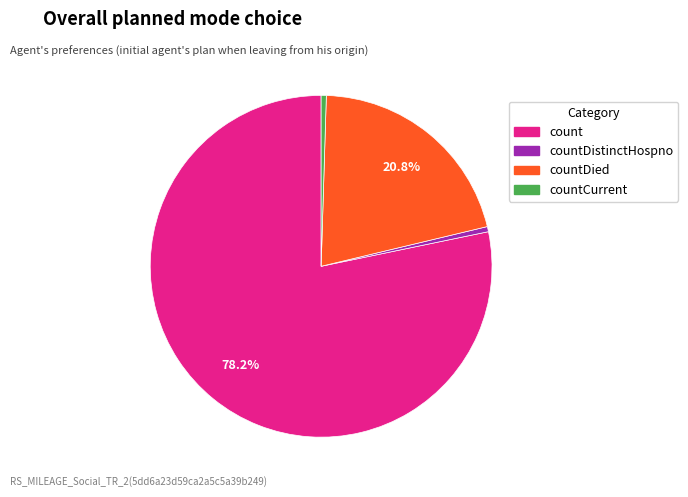

Is there any slice that represents more than half of the pie?

Yes